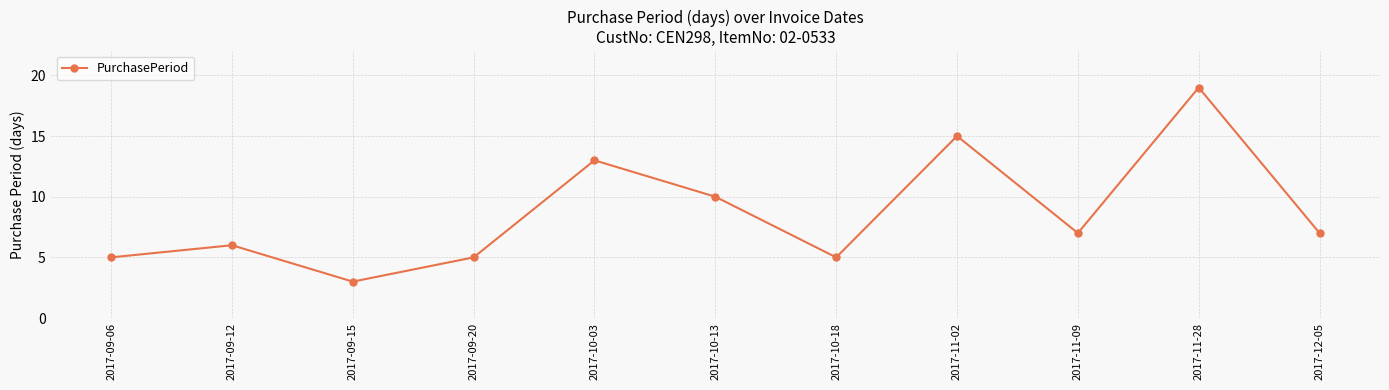

What is the change in value from 2017-09-20 to 2017-12-05?

+2